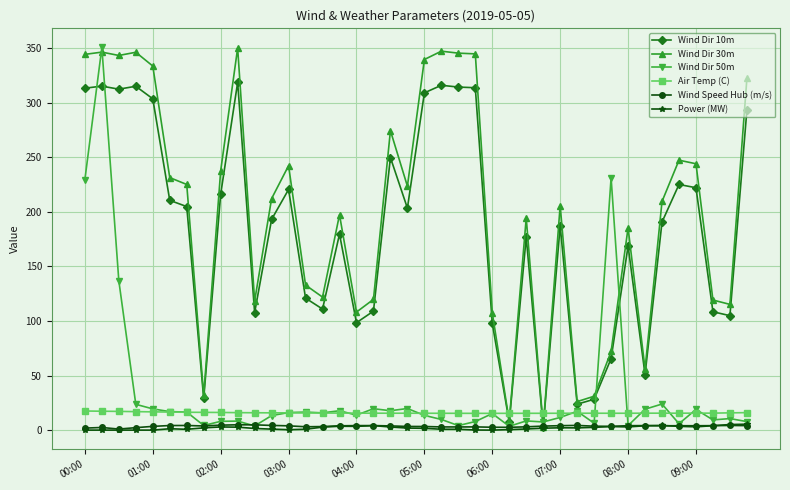

Count the number of categories in the chart.

40